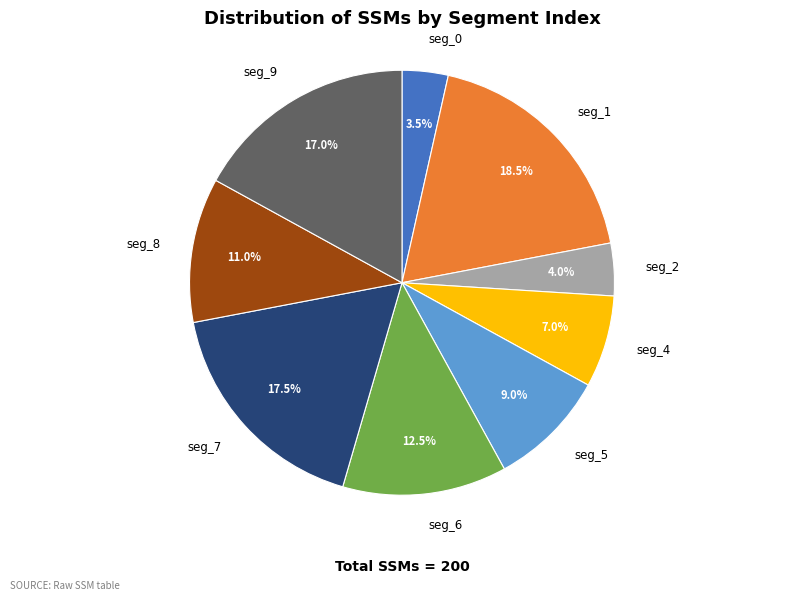

Is there a majority slice in this chart?

No